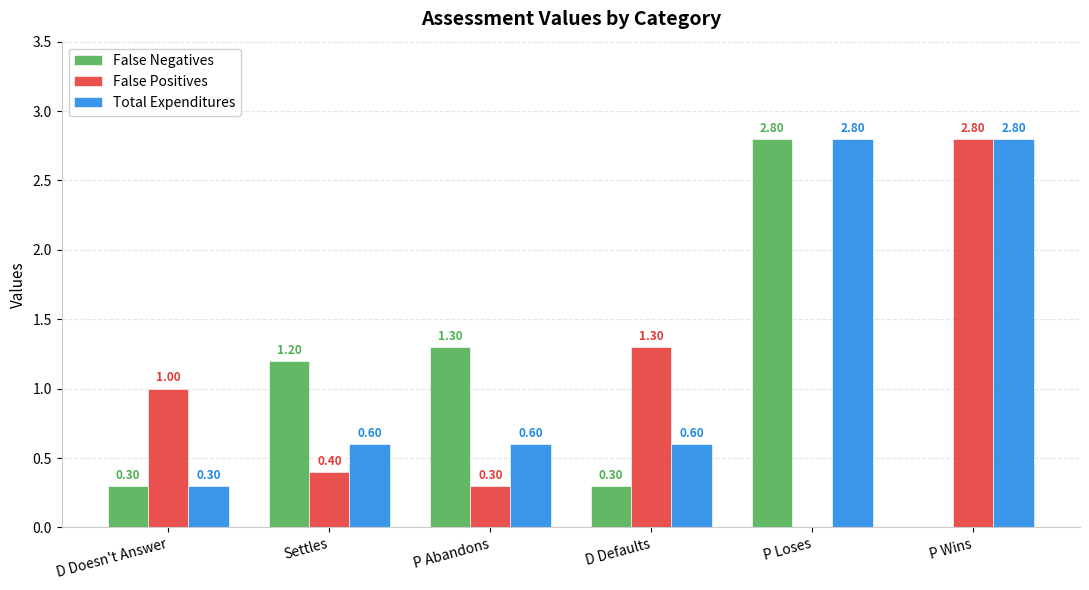

Reading left to right, transcribe all the data shown in this chart.

False Negatives: D Doesn't Answer=0.3	Settles=1.2	P Abandons=1.3	D Defaults=0.3	P Loses=2.8	P Wins=0.0
False Positives: D Doesn't Answer=1.0	Settles=0.4	P Abandons=0.3	D Defaults=1.3	P Loses=0.0	P Wins=2.8
Total Expenditures: D Doesn't Answer=0.3	Settles=0.6	P Abandons=0.6	D Defaults=0.6	P Loses=2.8	P Wins=2.8